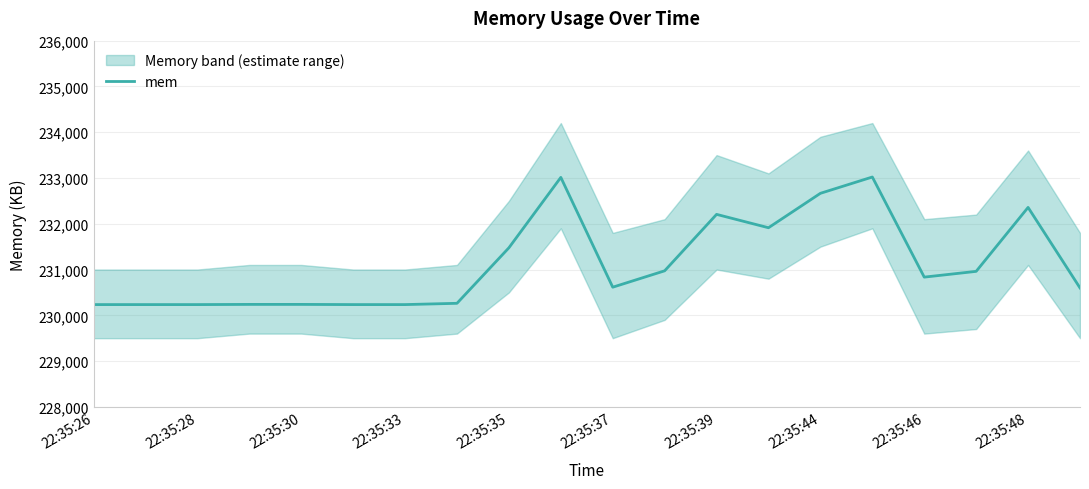

What is the minimum value for mem?

230234